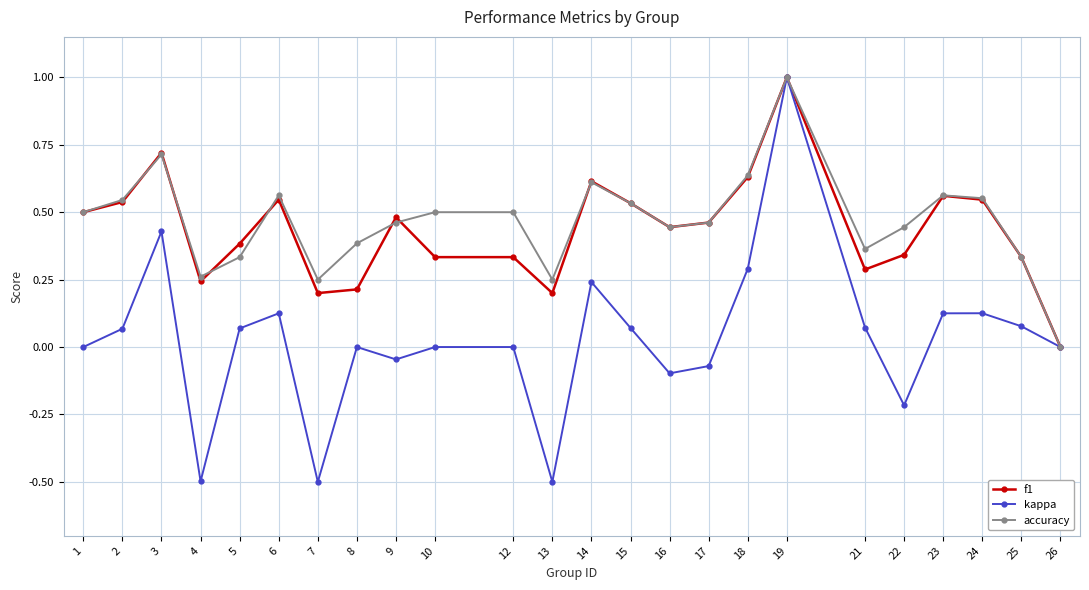

Between 14 and 21, which series saw the biggest shift?

f1